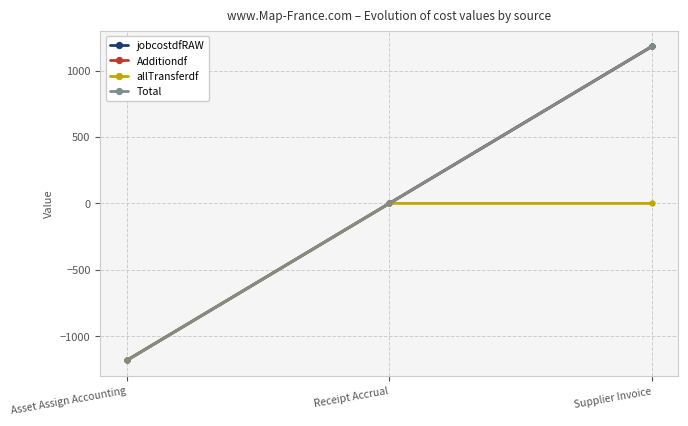

What is the maximum value shown in the chart?

1182.1